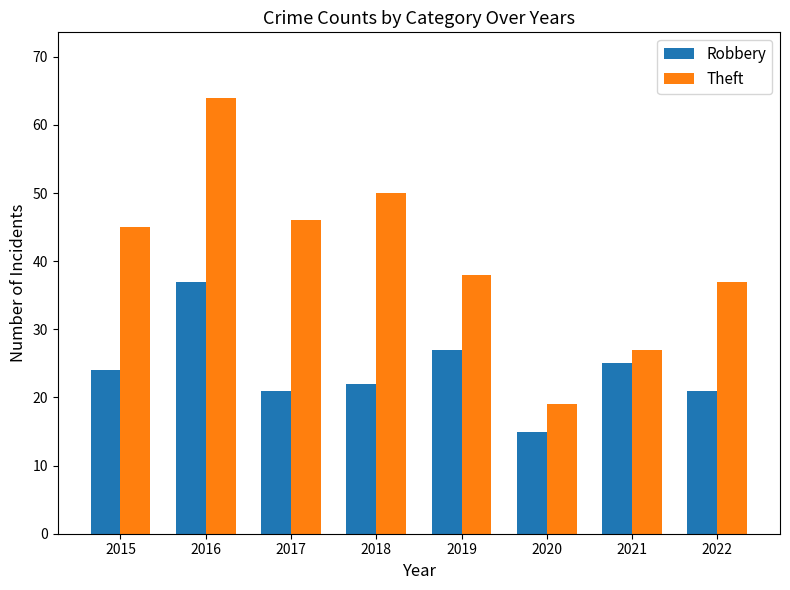

Does the chart contain any negative values?

No